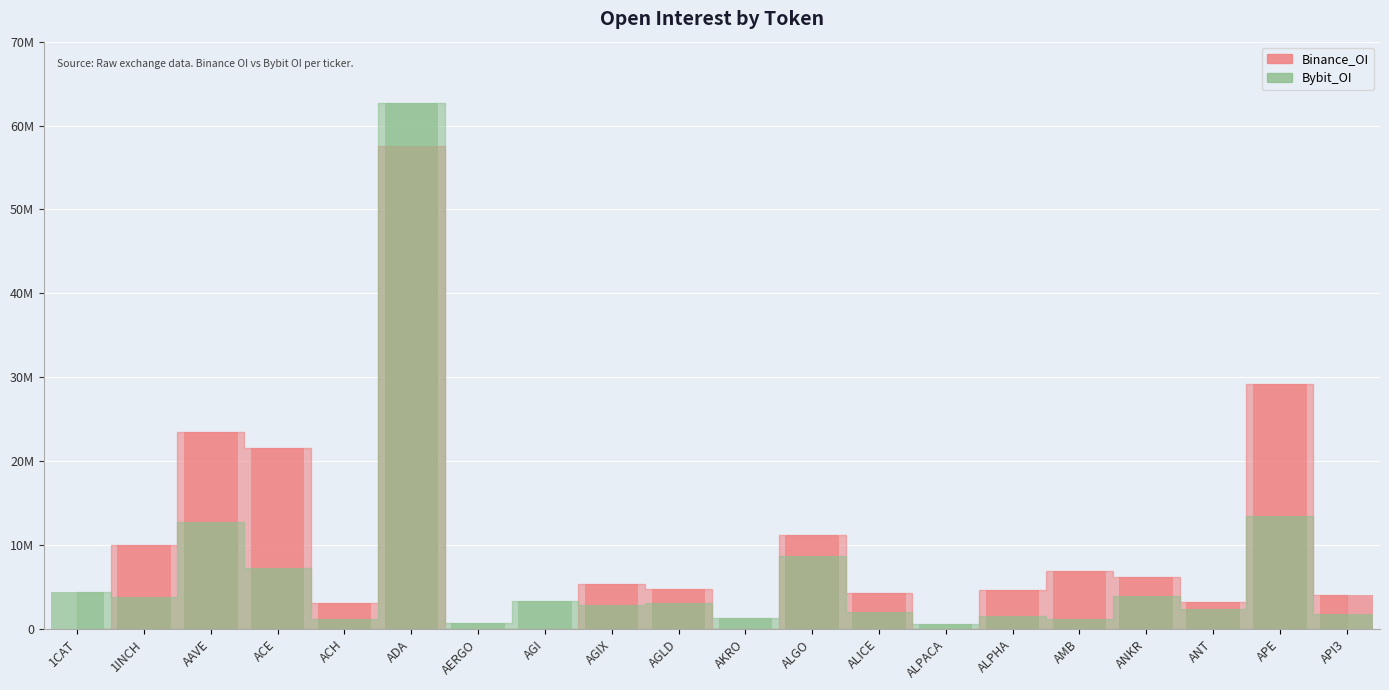

Rank the series at ANT from highest to lowest value.

Binance_OI, Bybit_OI